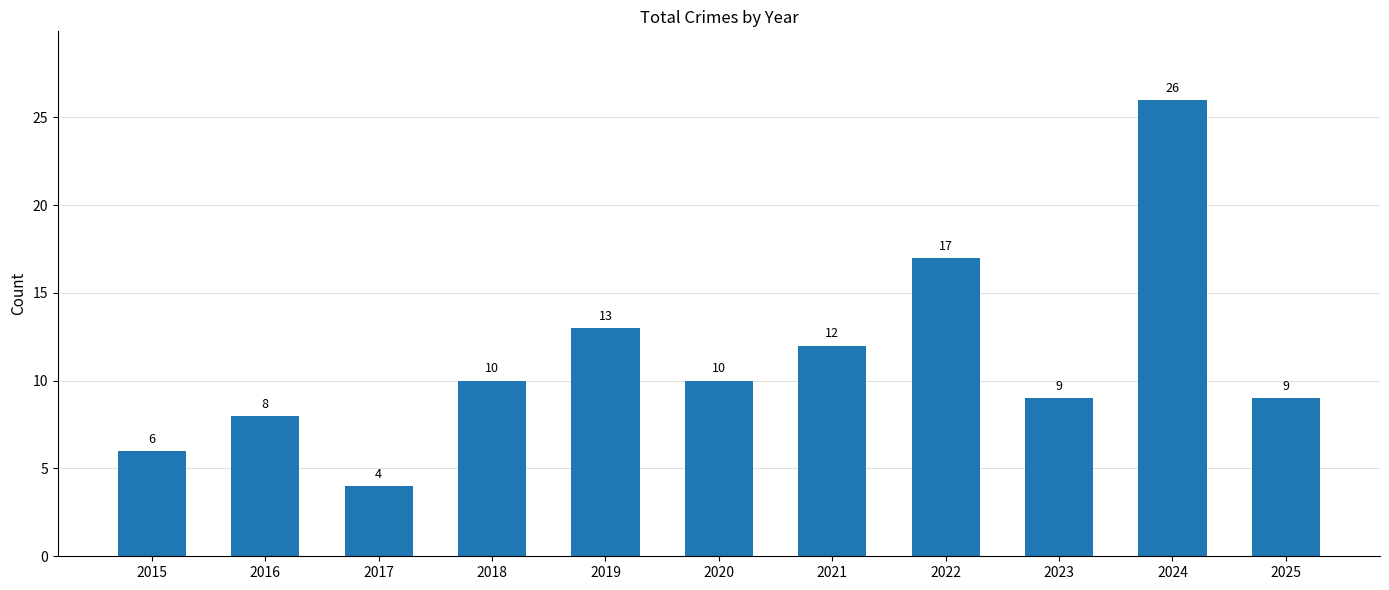

At which label is the value closest to 15?

2019